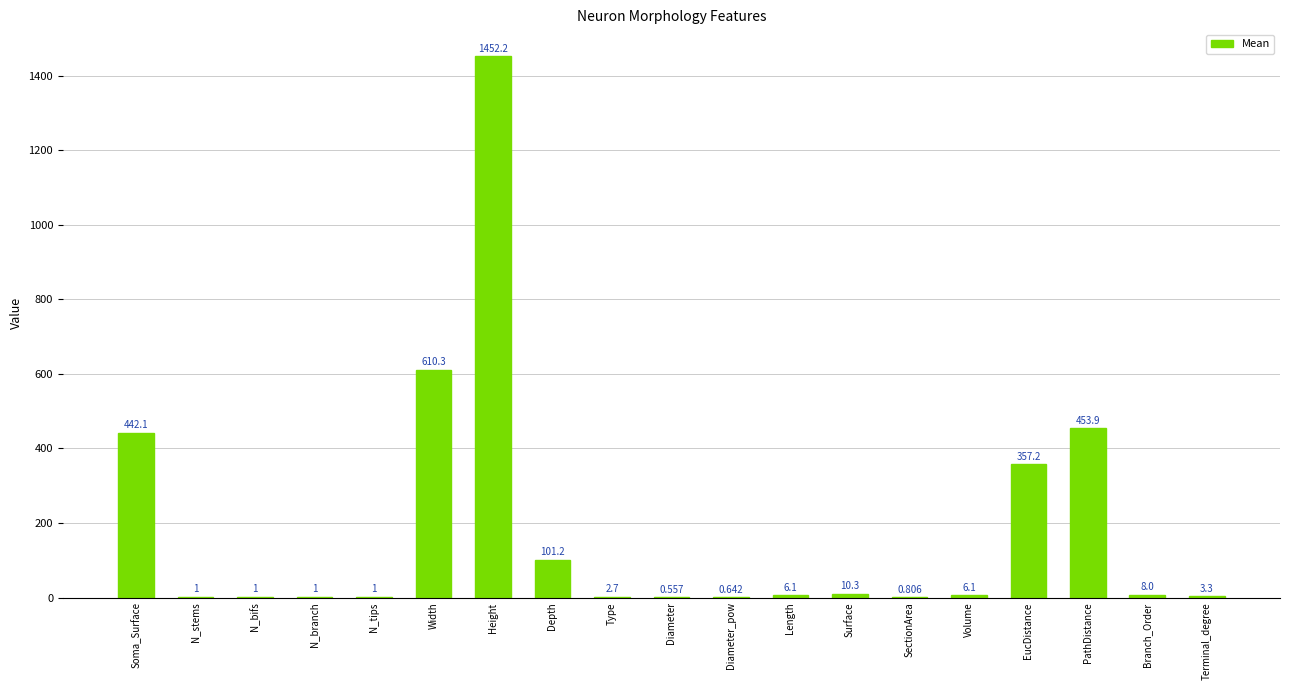

At which category does the chart reach its peak across all series?

Height